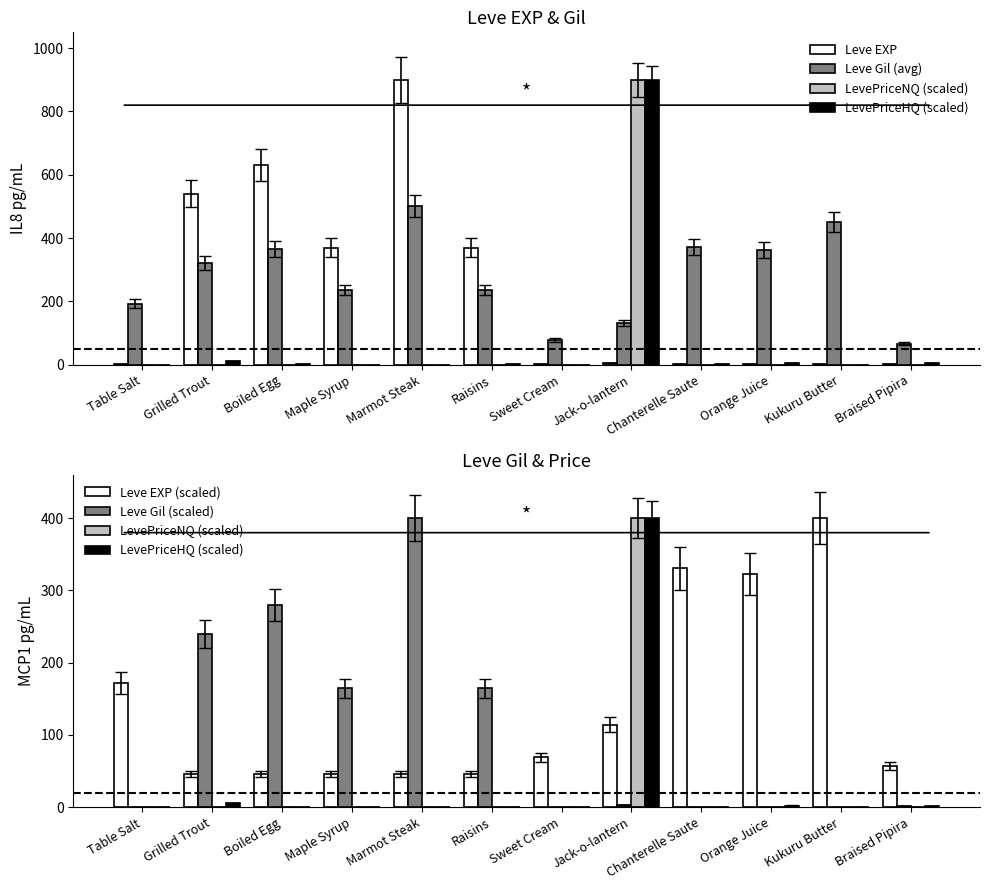

Reading left to right, transcribe all the data shown in this chart.

Leve EXP: 1.0	540.0	630.0	370.0	900.0	370.0	1.0	6.0	1.0	2.0	1.0	3.0
Leve Gil (avg): 193.4	321.4	366.4	236.4	501.9	236.4	78.6	131.6	372.4	363.8	450.5	65.8
LevePriceNQ (scaled): 0.0	0.0	0.0	0.0	0.0	0.0	0.0	400.0	0.0	0.0	0.0	0.0
LevePriceHQ (scaled): 0.1	5.4	0.4	0.3	0.0	0.6	0.0	400.0	0.4	2.3	0.0	2.1
Leve EXP (scaled): 171.4	45.7	45.7	45.7	46.1	45.7	69.4	114.3	330.6	322.4	400.0	57.1
Leve Gil (scaled): 0.4	240.0	280.0	164.4	400.0	164.4	0.4	2.7	0.4	0.9	0.4	1.3